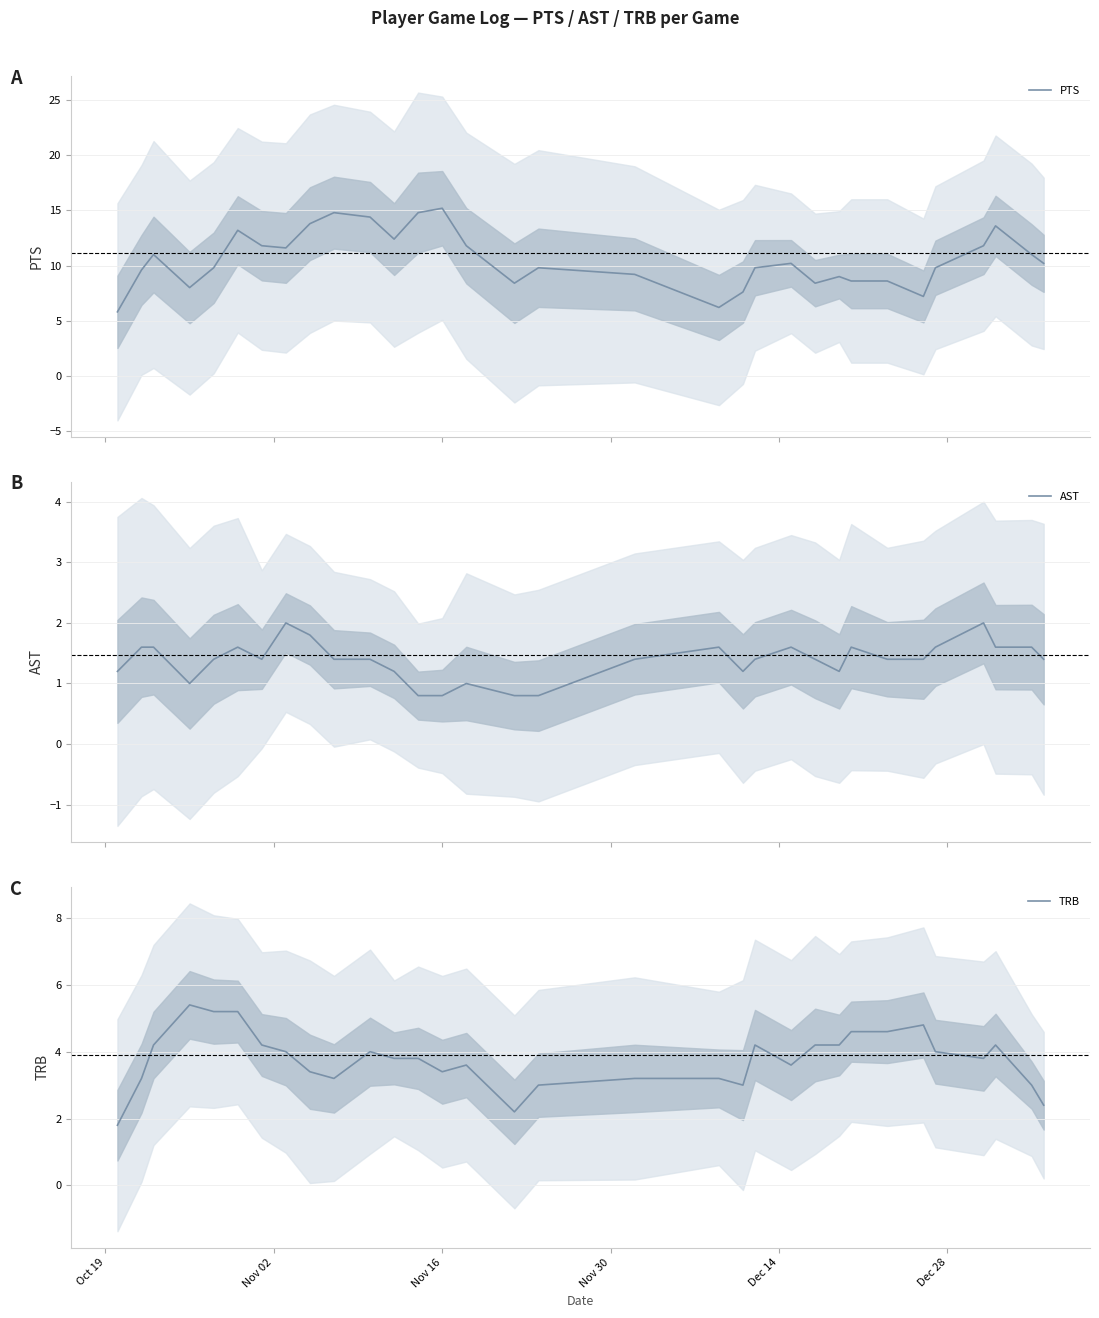

What are all the series names shown in the legend?

PTS, AST, TRB